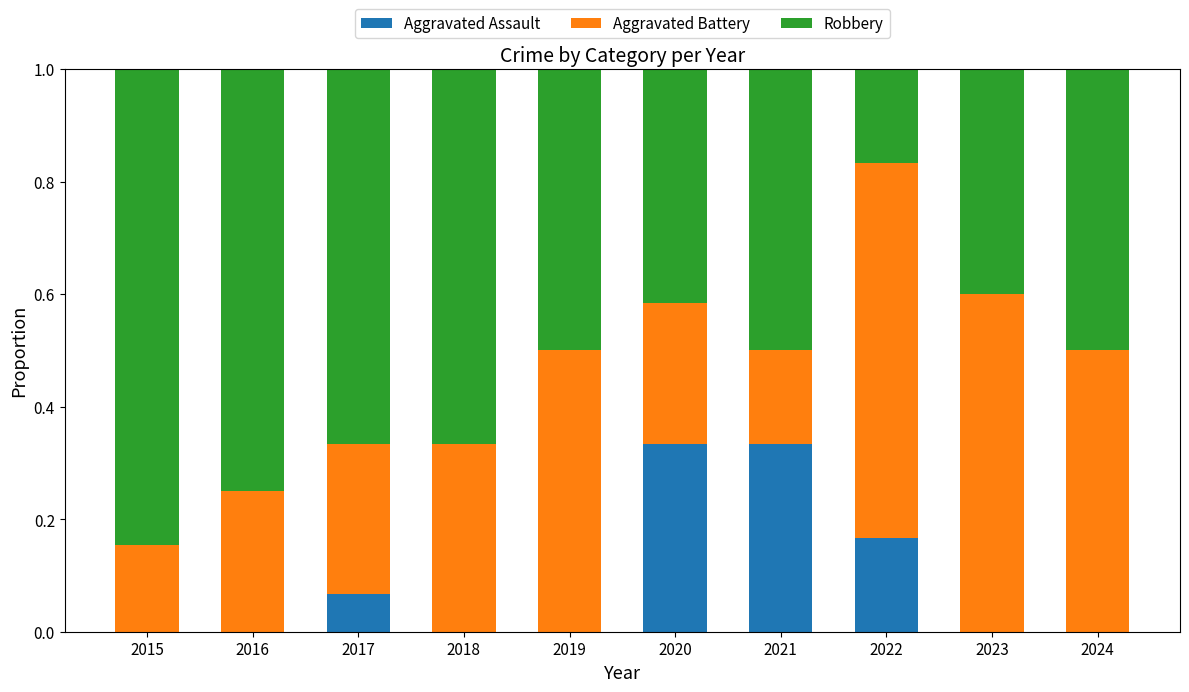

Does the chart contain stacked bars?

Yes